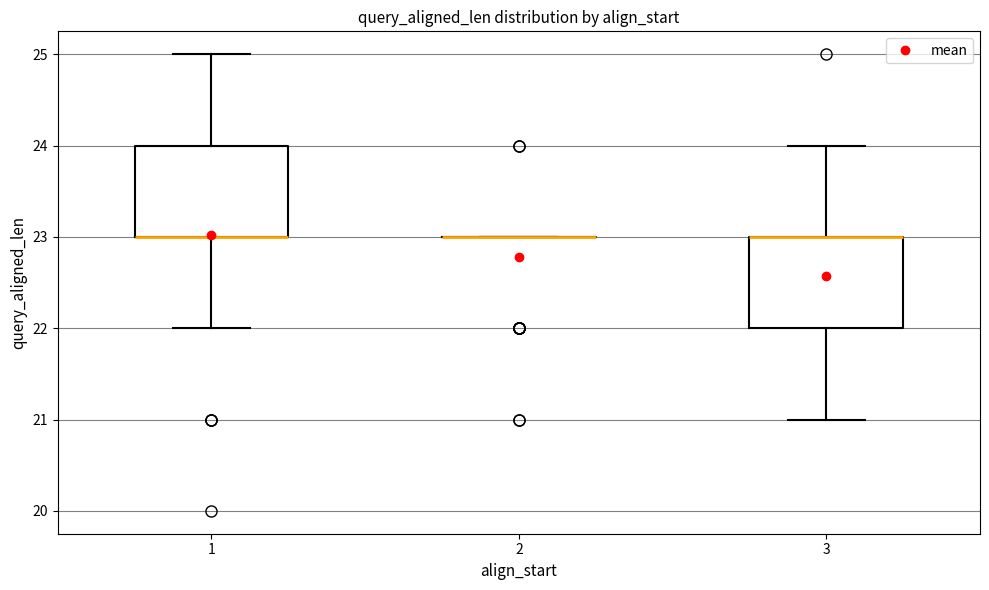

Reading left to right, transcribe this box plot: for each box, give where its median line is, the range the box spans, and where its two whiskers end, as read against the y-axis. The values are not printed on the chart, so give them approximately, as read against the axis.

1: median 23 (drawn on the box's lower edge), box 23 to 24, whiskers 22 to 25
2: box collapsed to a line at 23, whiskers 23 to 23
3: median 23 (drawn on the box's upper edge), box 22 to 23, whiskers 21 to 24